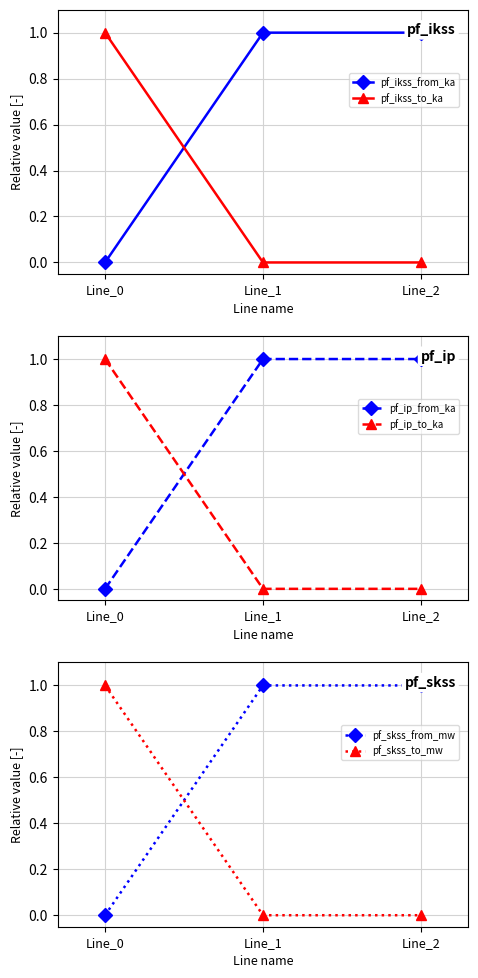

What is the average value of the pf_ikss_from_ka series?

0.7